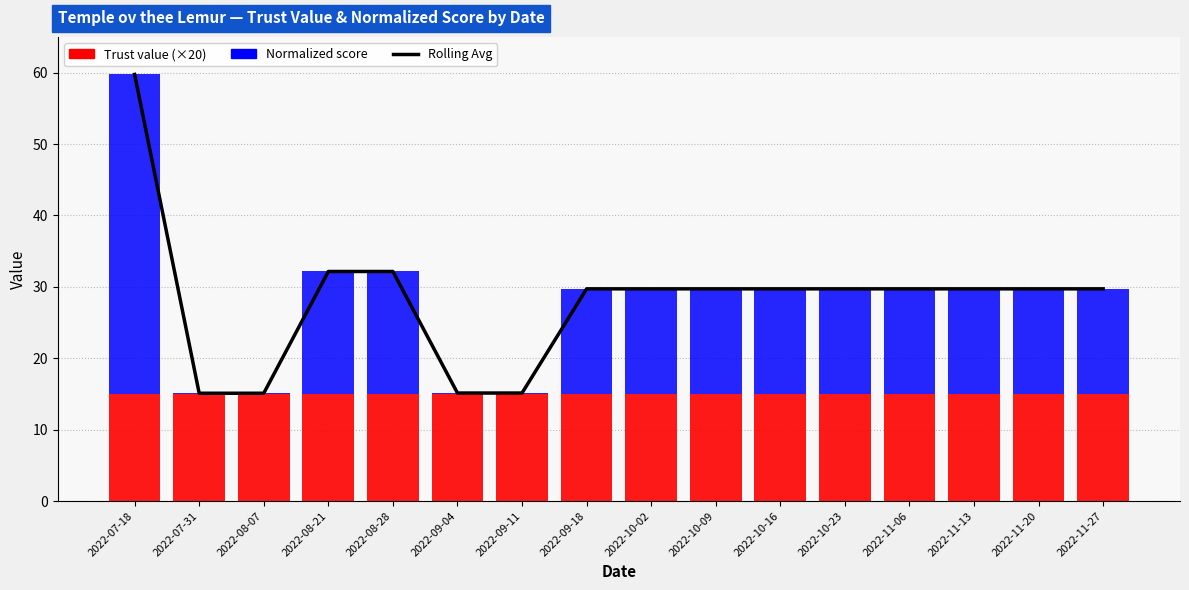

Are the bars horizontal?

No